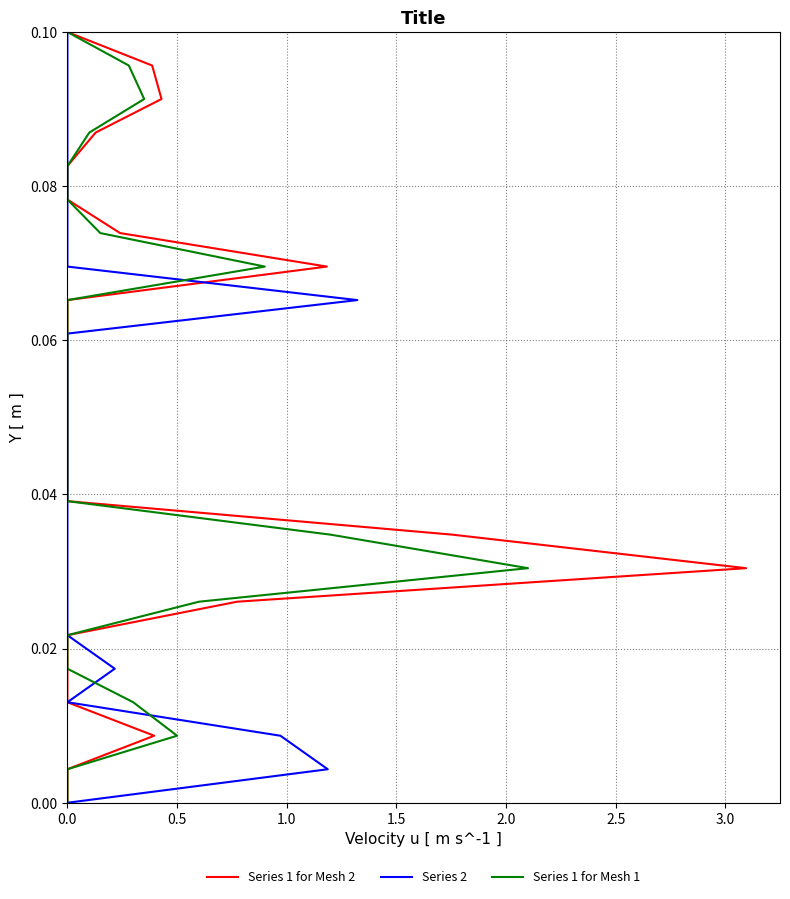

At which category does the chart reach its peak across all series?

23